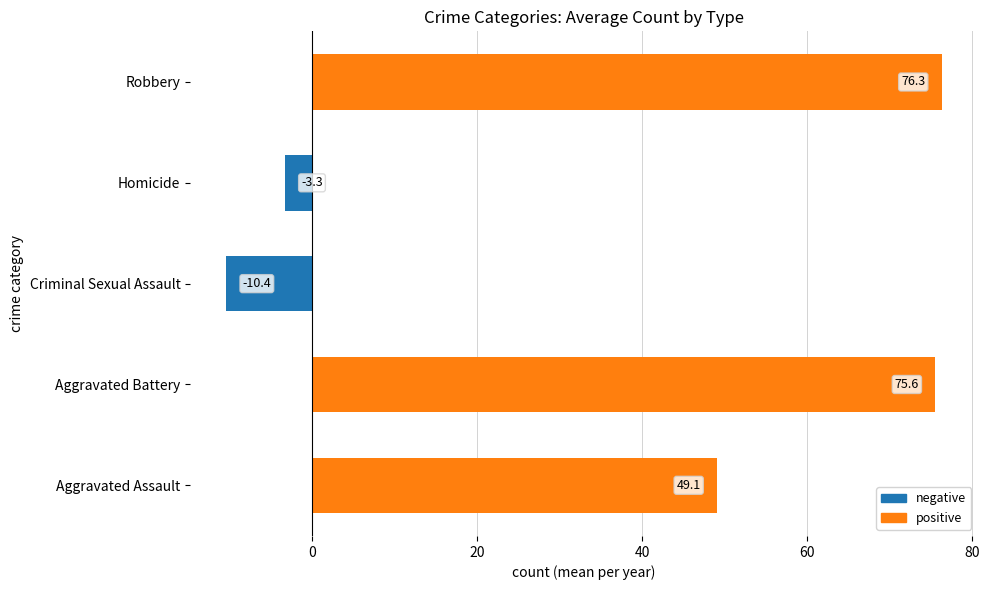

List the labels in order of value, largest first.

Robbery, Aggravated Battery, Aggravated Assault, Homicide, Criminal Sexual Assault